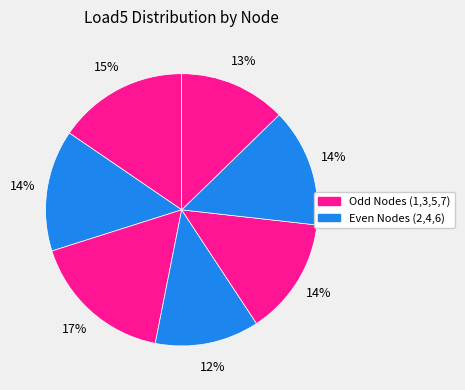

Count the number of slices in the pie.

7